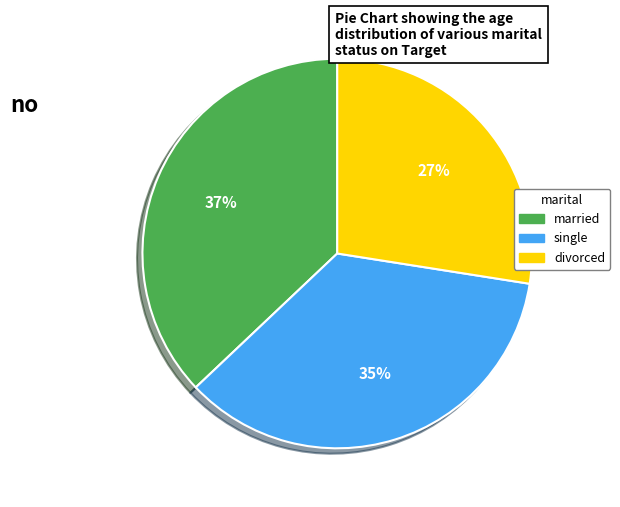

Is there any slice that represents more than half of the pie?

No